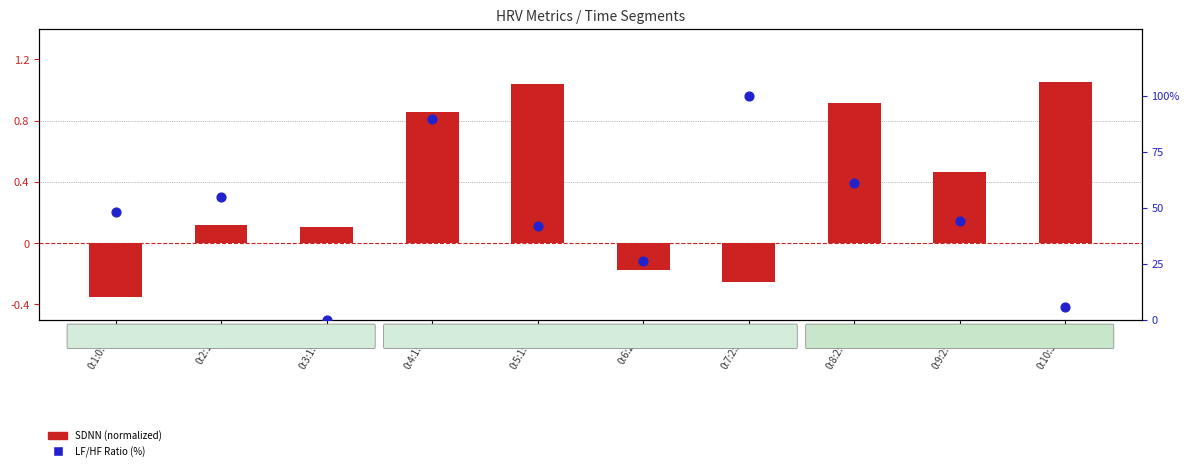

Which series has the widest spread of Y values?

LF/HF Ratio (normalized %)